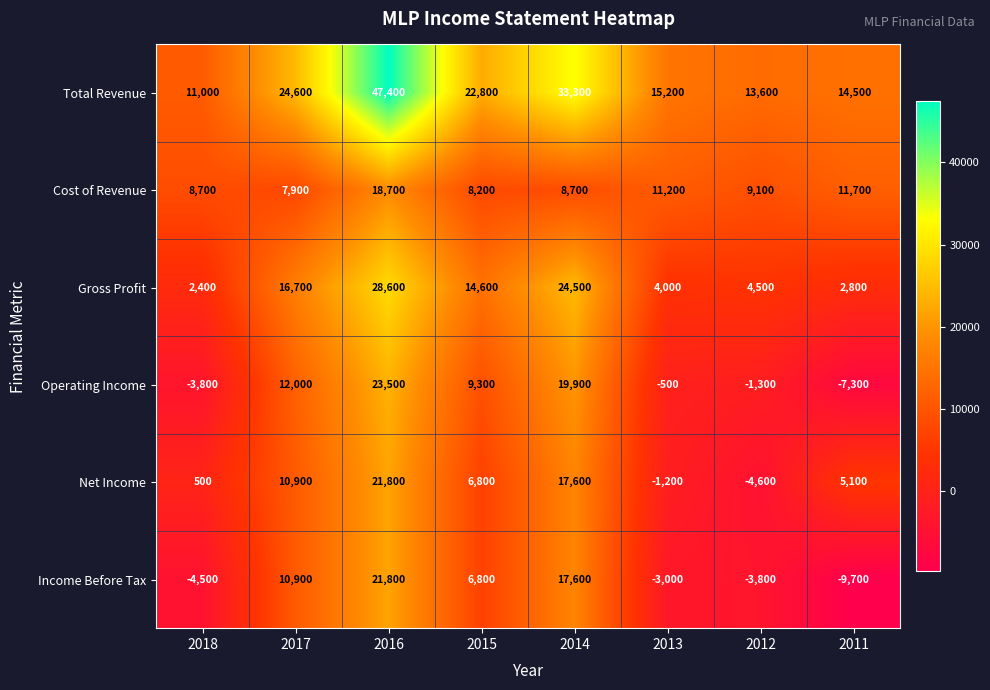

What is the spread (max minus min) of values at 2017?

16700